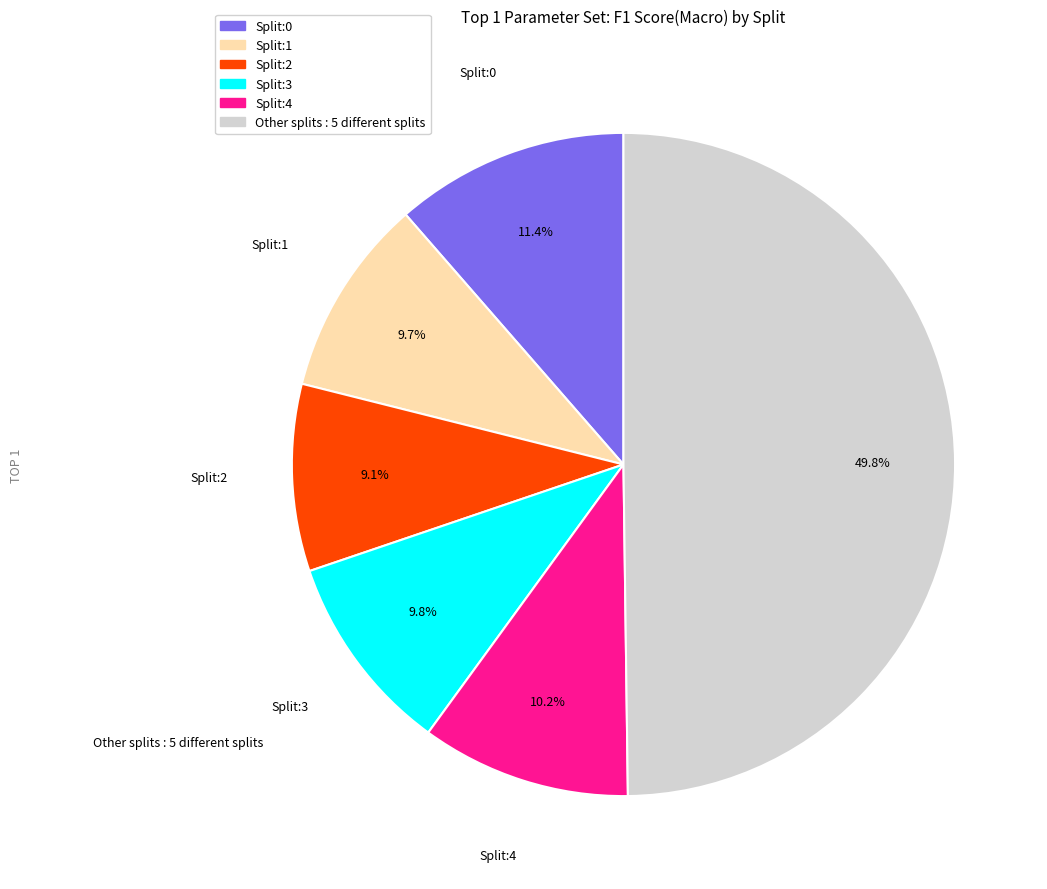

How many segments does this pie chart have?

6